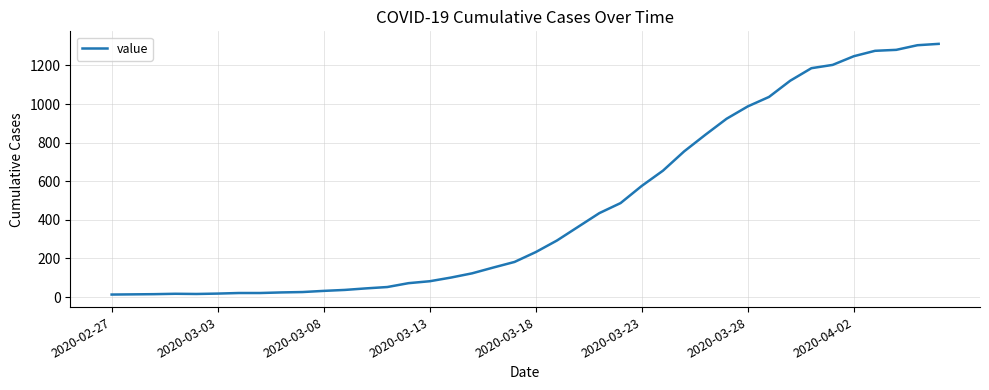

What is the difference between the maximum and minimum values?

1299